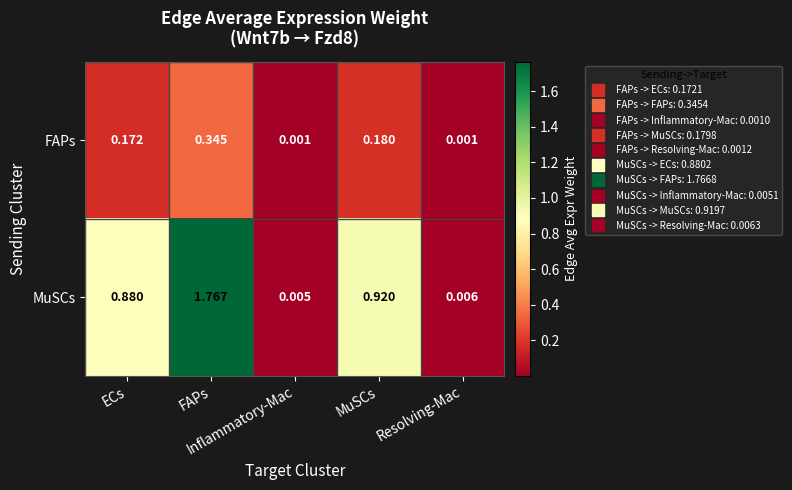

Reading left to right, list all the values displayed in this chart.

FAPs: ECs=0.2	FAPs=0.3	Inflammatory-Mac=0.0	MuSCs=0.2	Resolving-Mac=0.0
MuSCs: ECs=0.9	FAPs=1.8	Inflammatory-Mac=0.0	MuSCs=0.9	Resolving-Mac=0.0